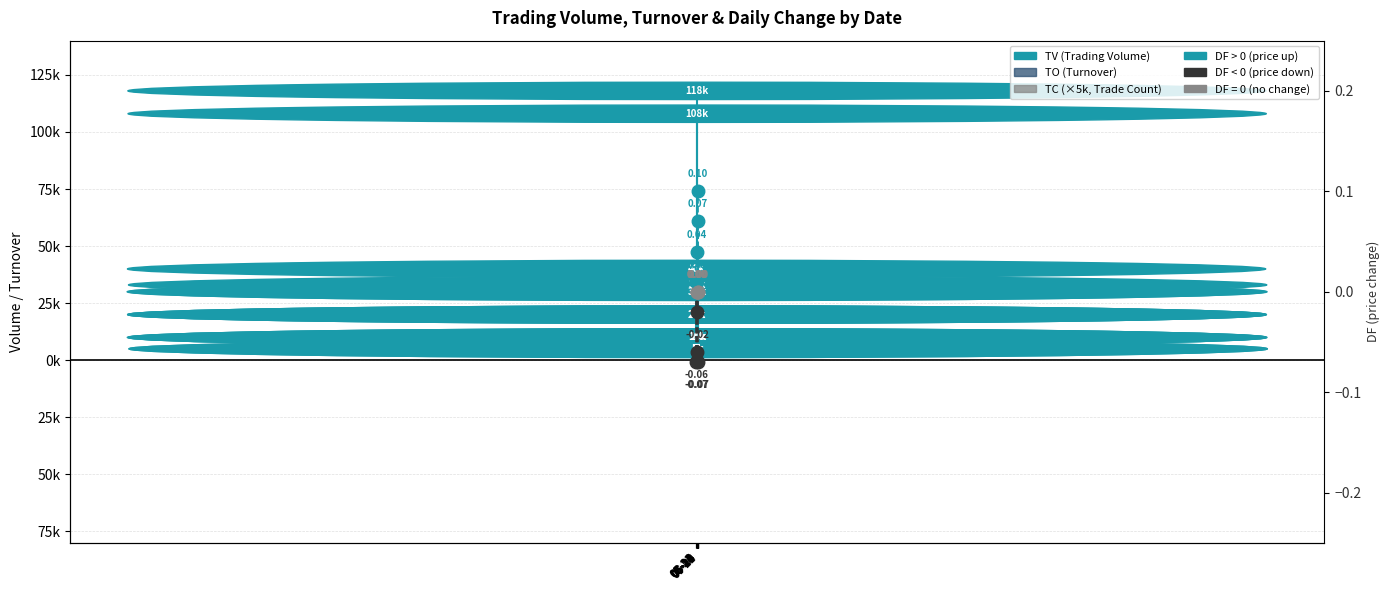

What is the spread (max minus min) of values at 06-01?

37400